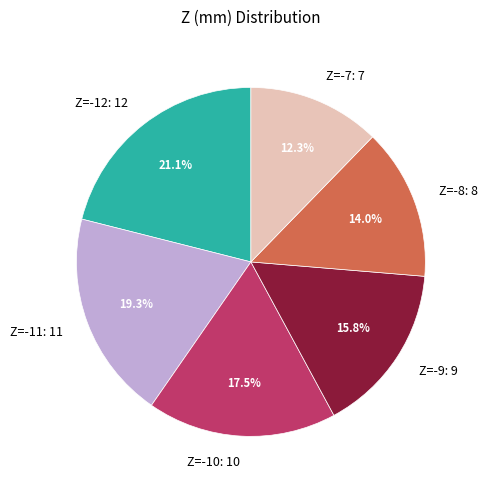

How many segments does this pie chart have?

6